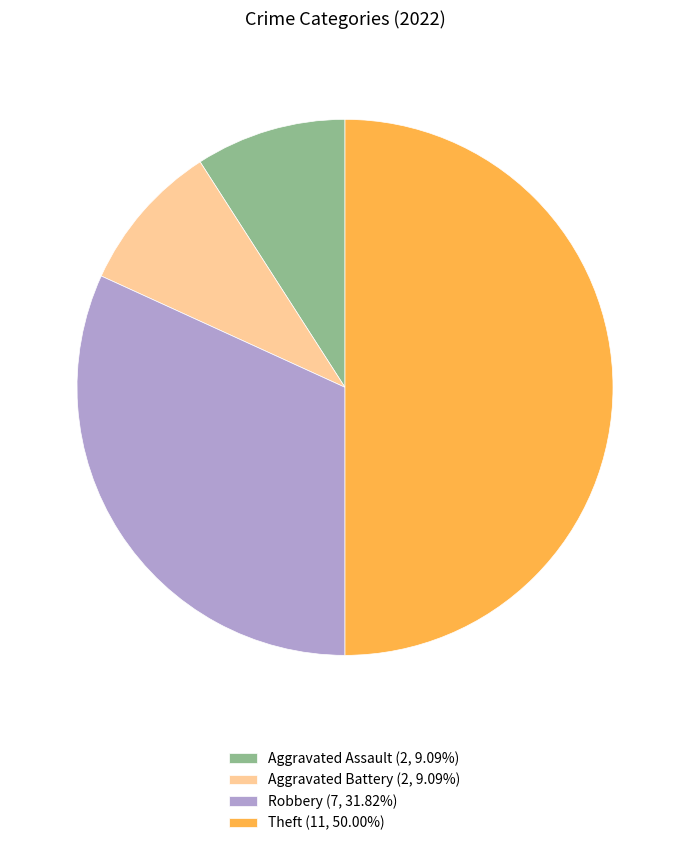

Is Robbery (7, 31.82%) the majority of the pie?

No